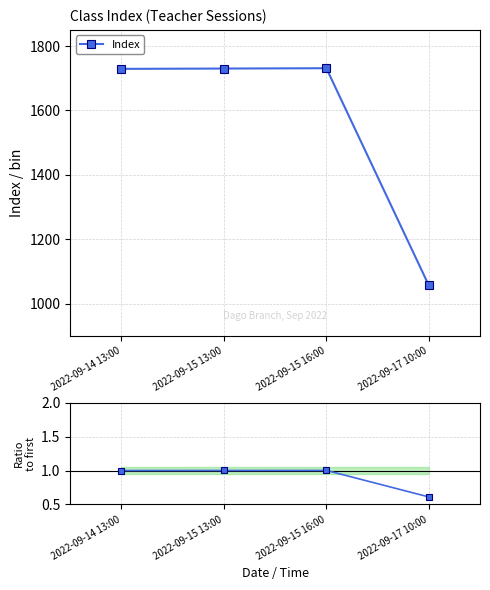

What is the greatest value displayed?

1731.0